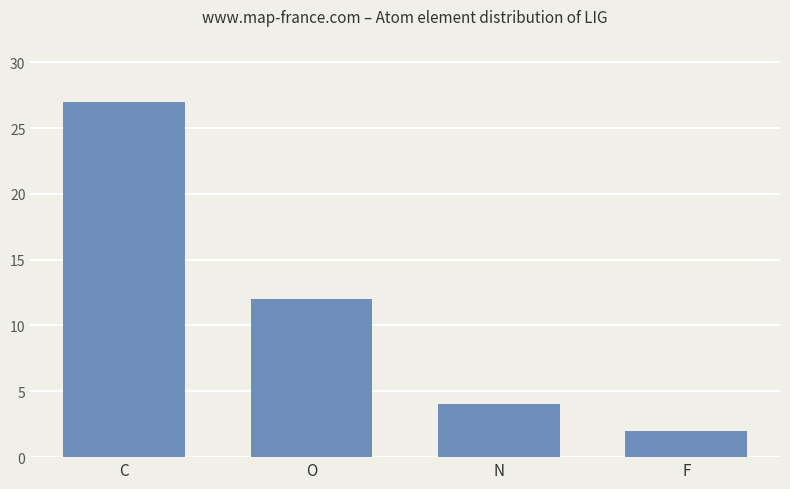

What is the difference between the maximum and second lowest values?

23